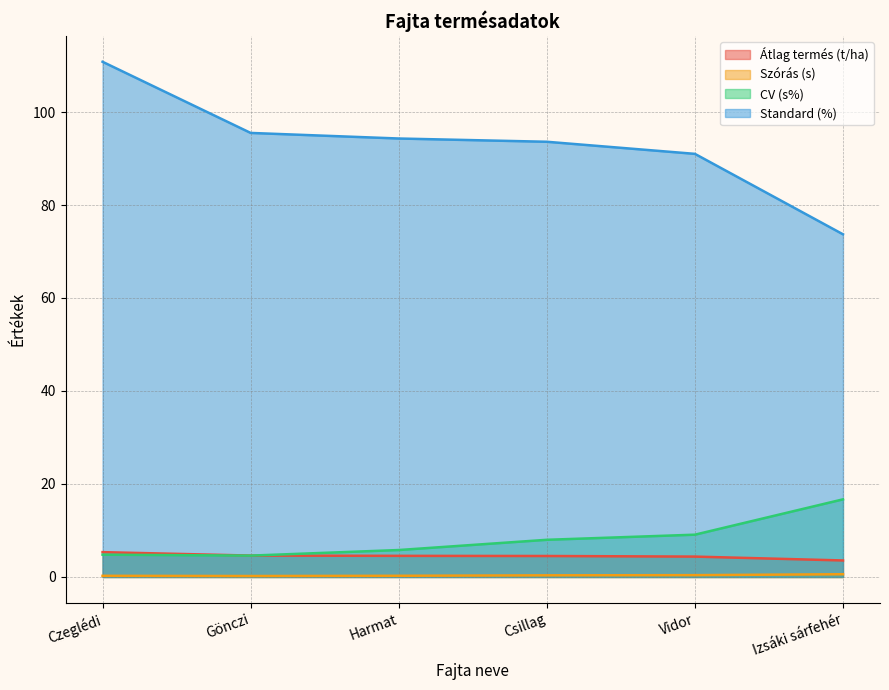

What is the lowest value of the Átlag termés (t/ha) series?

3.6